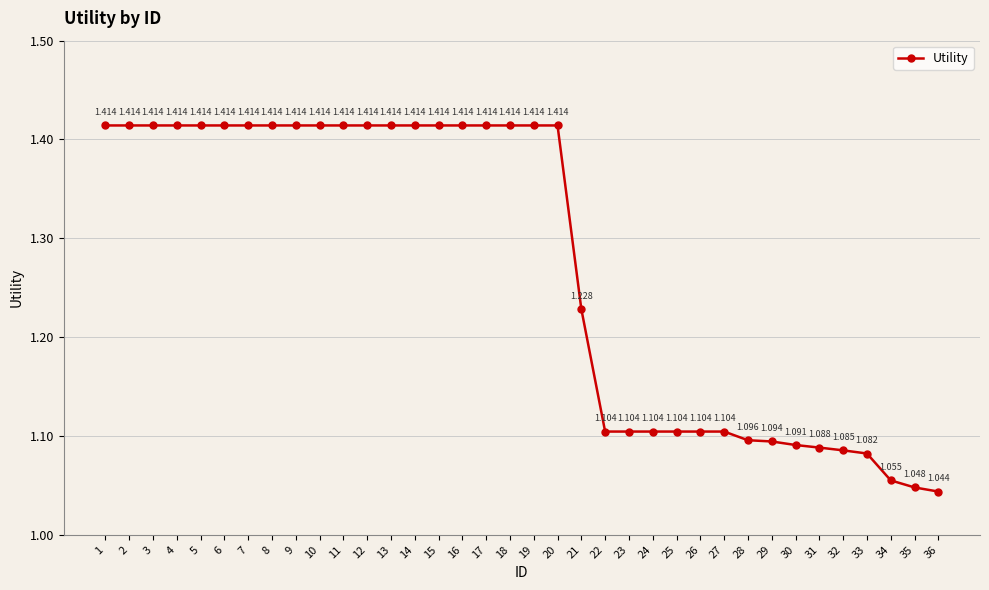

What value does the data have at 10?

1.4